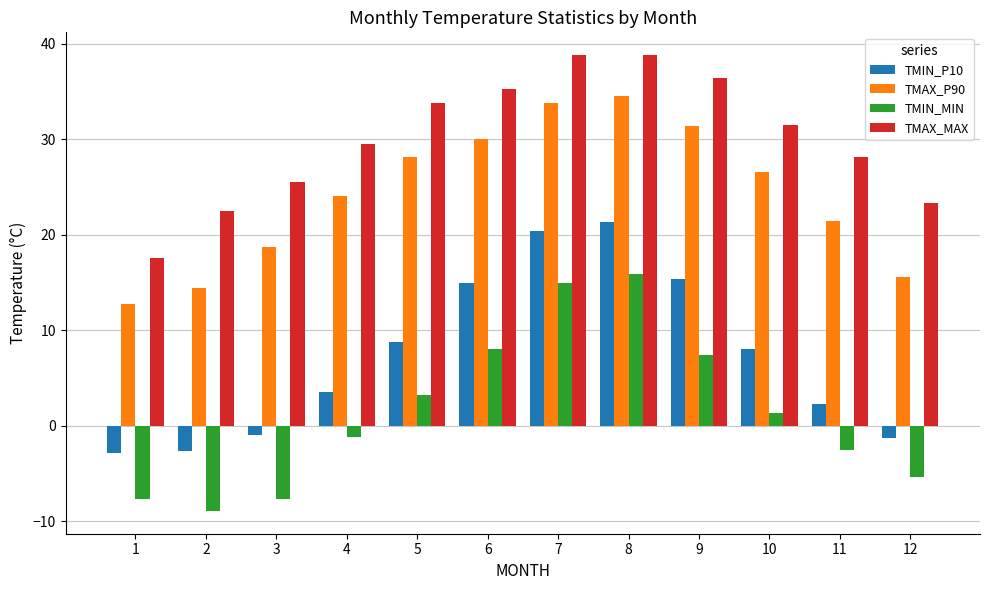

Rank the series at 11 from lowest to highest value.

TMIN_MIN, TMIN_P10, TMAX_P90, TMAX_MAX